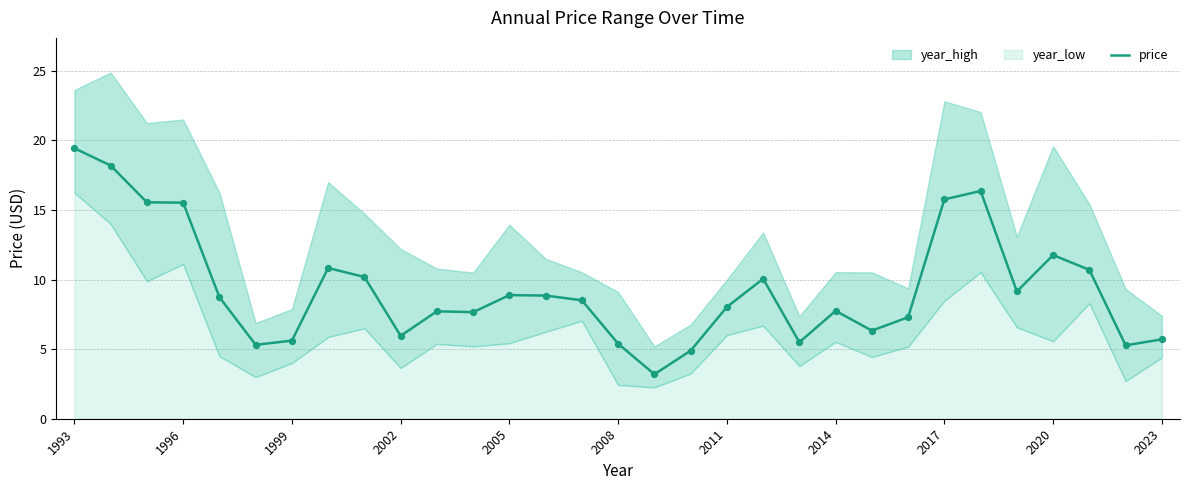

The price series shows 15.5 at 1996. True or false?

True